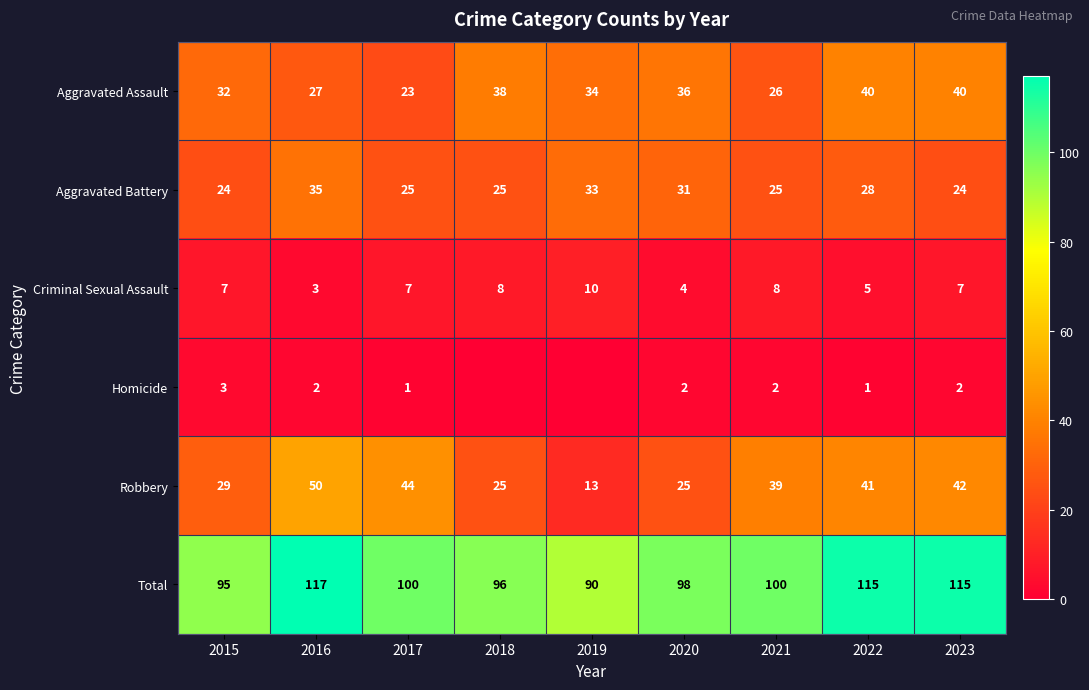

What is the difference between the maximum and minimum values in the Total series?

27